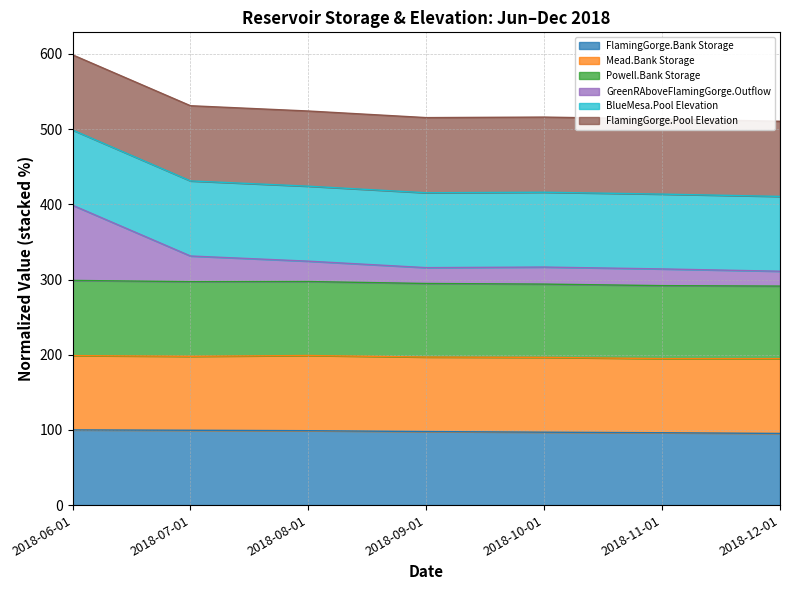

True or false: GreenRAboveFlamingGorge.Outflow has a value of 324.4 at 2018-08-01.

True